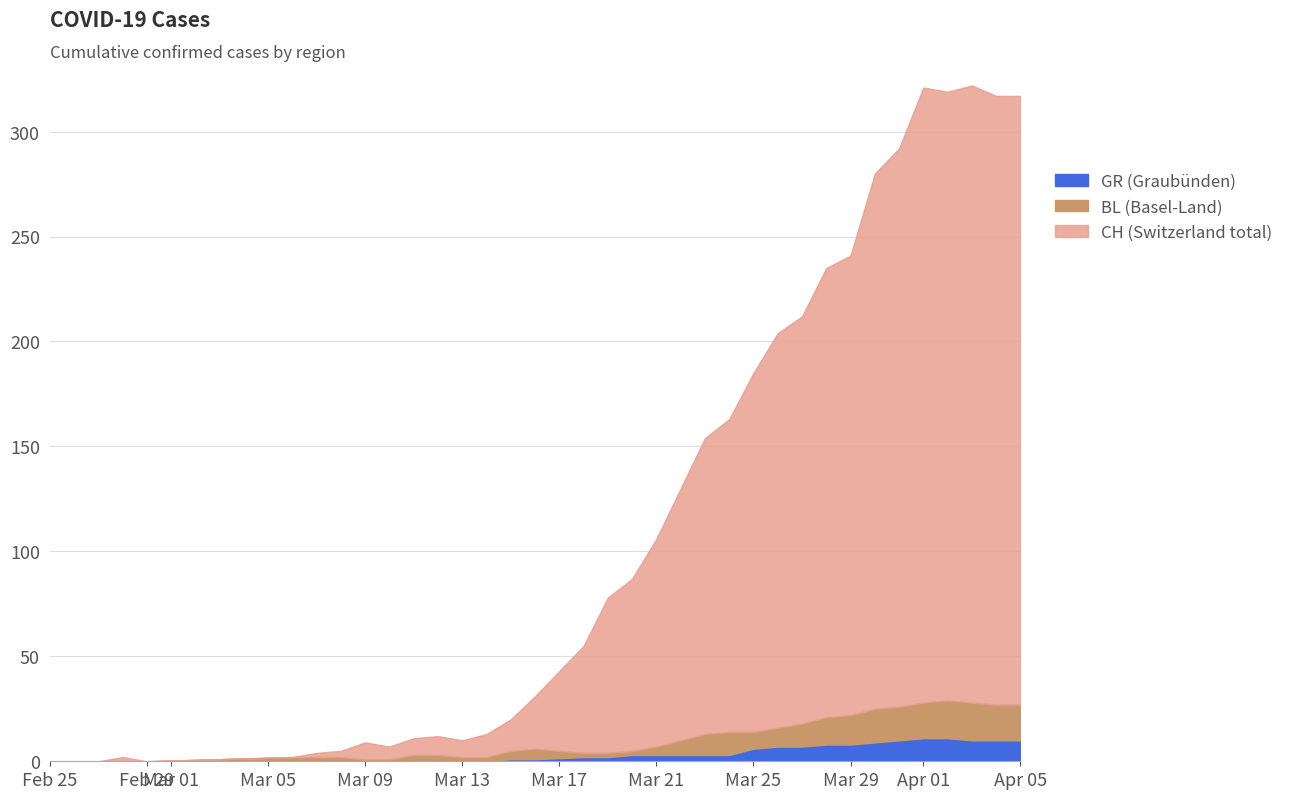

What is the total value across all series at Mar 29?

241